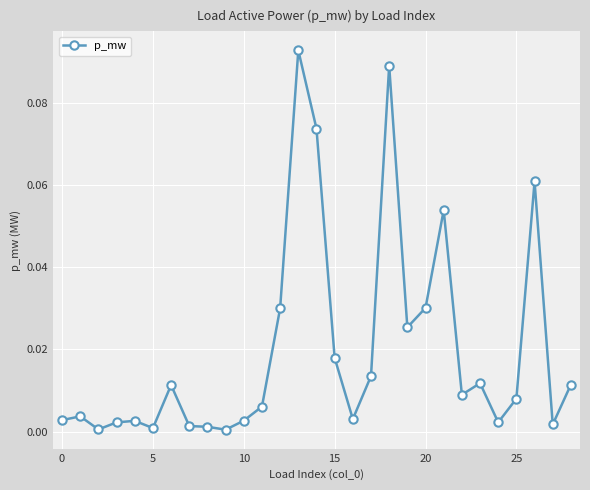

Does the chart have visible grid lines?

Yes